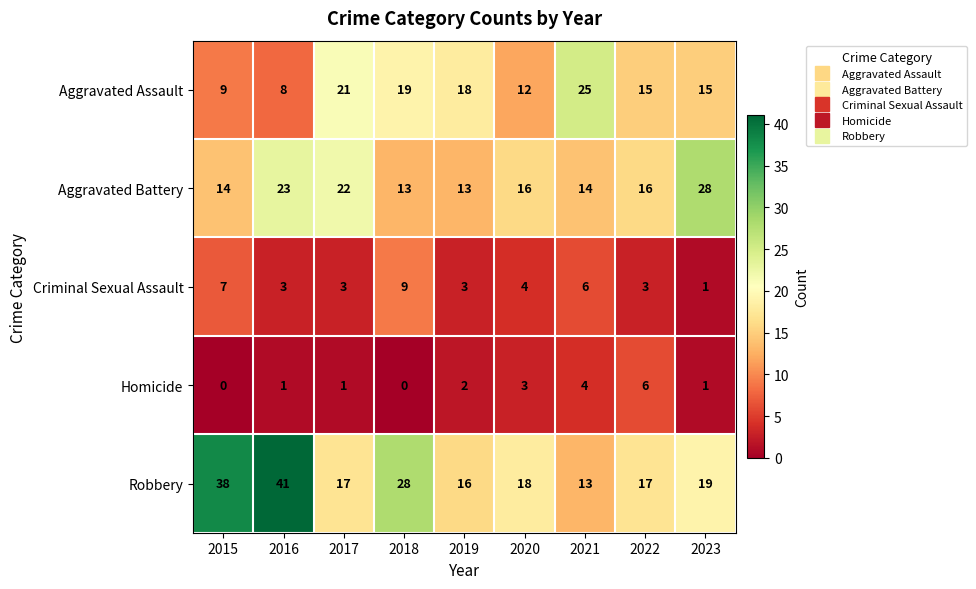

What is the difference between the maximum and second lowest values in the Aggravated Assault series?

16